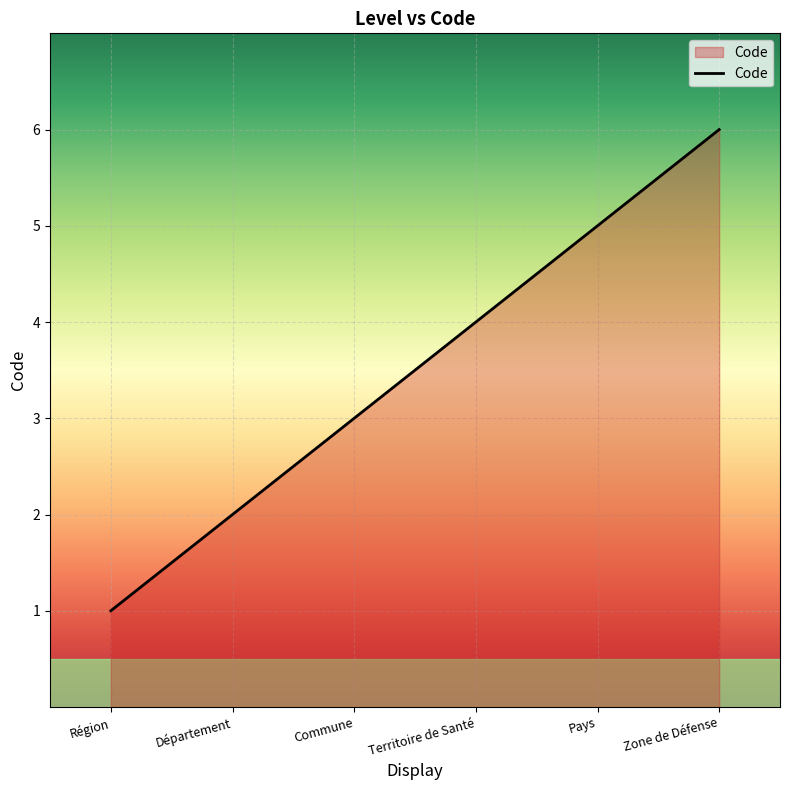

What is the difference between the values at Département and Pays?

3